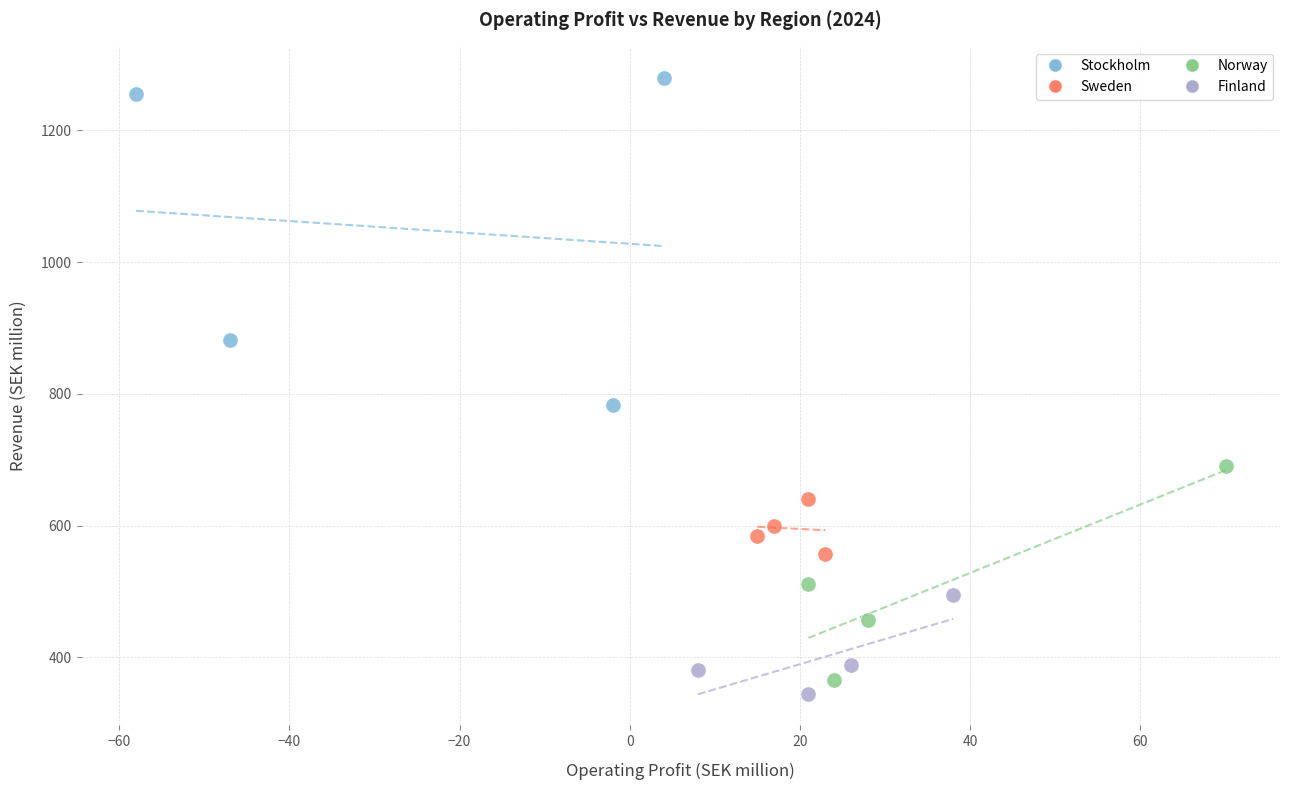

Which series reaches the maximum Y coordinate?

Stockholm